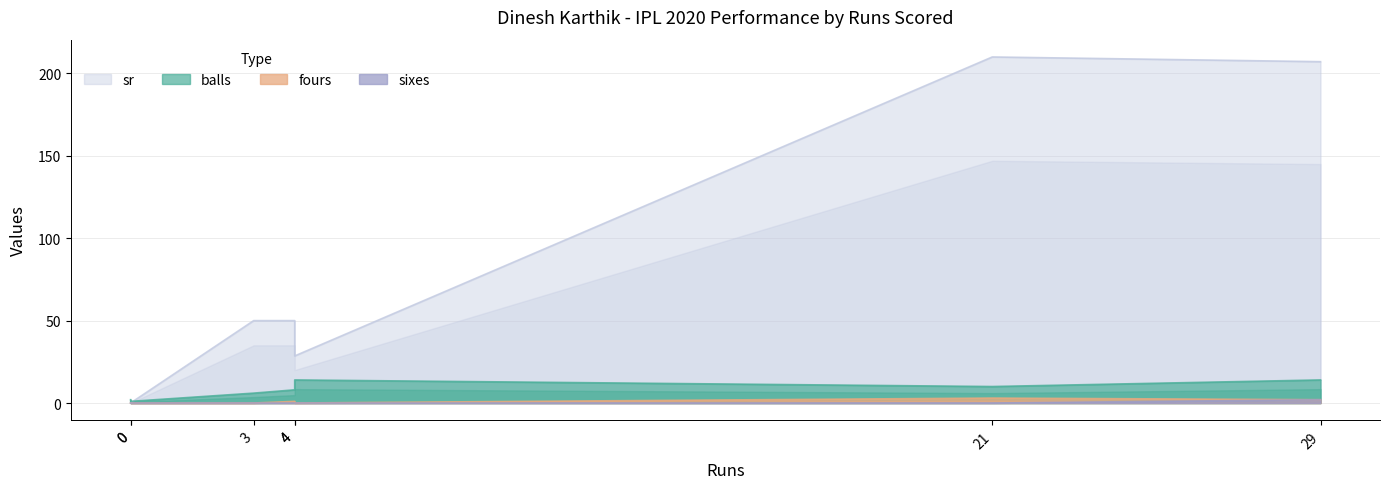

Reading left to right, transcribe all the data shown in this chart.

balls: 2.0	1.0	6.0	8.0	14.0	10.0	14.0
fours: 0.0	0.0	0.0	1.0	0.0	3.0	2.0
sixes: 0.0	0.0	0.0	0.0	0.0	0.0	2.0
sr: 0.0	0.0	50.0	50.0	28.6	210.0	207.1